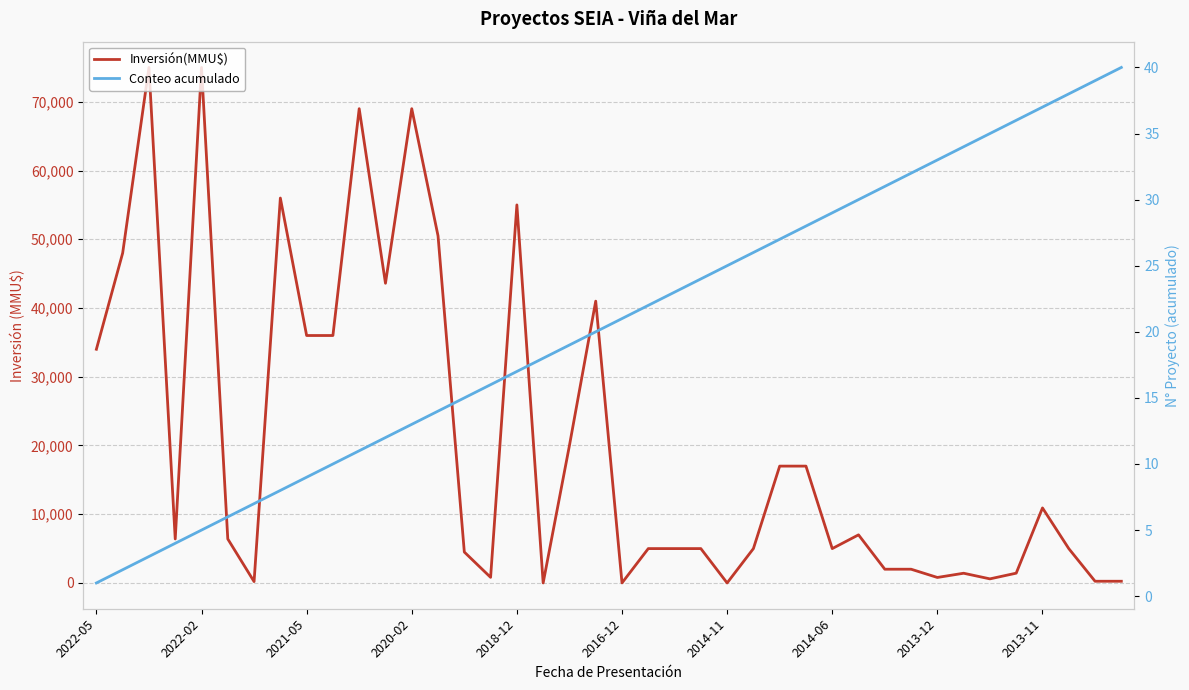

Which series ends up on top after the final intersection of Inversión(MMU$) and Conteo acumulado?

Inversión(MMU$)